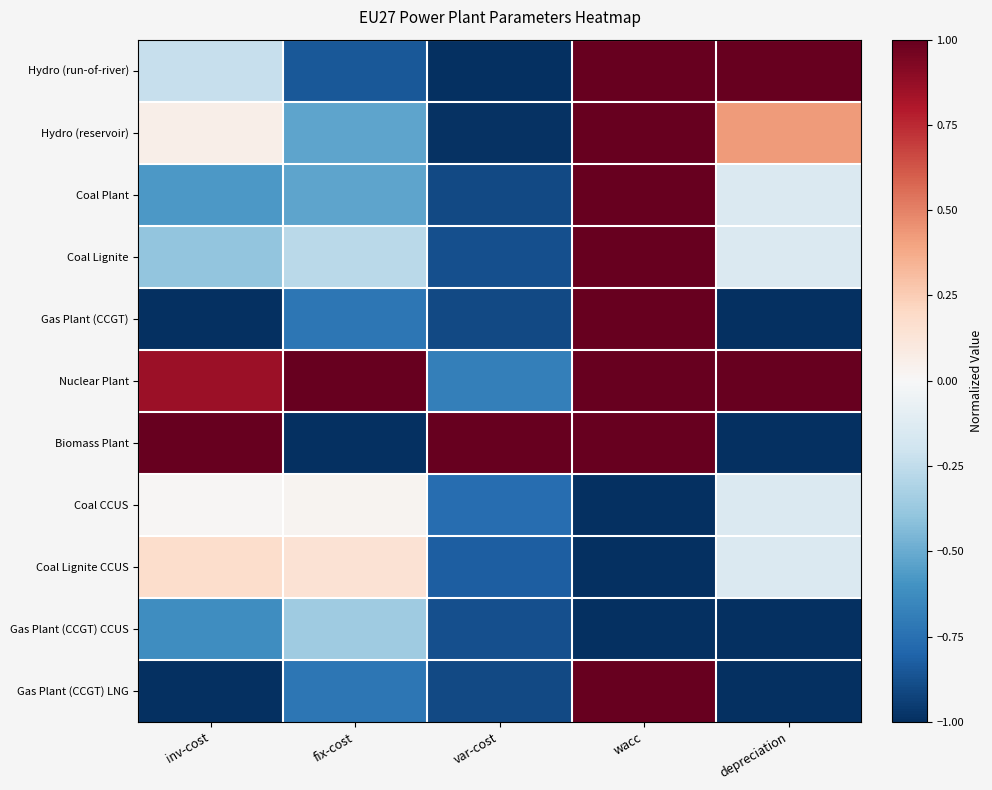

How many distinct data groups are displayed?

11